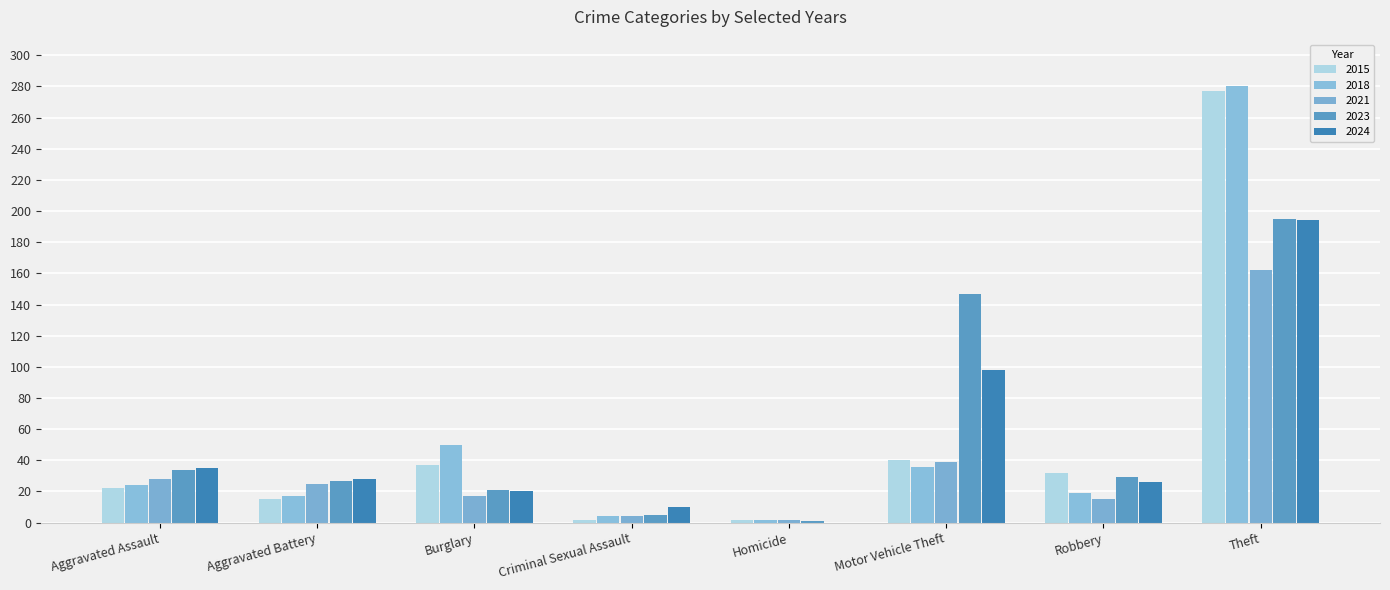

Reading left to right, list all the values displayed in this chart.

2015: Aggravated Assault=22	Aggravated Battery=15	Burglary=37	Criminal Sexual Assault=2	Homicide=2	Motor Vehicle Theft=40	Robbery=32	Theft=277
2018: Aggravated Assault=24	Aggravated Battery=17	Burglary=50	Criminal Sexual Assault=4	Homicide=2	Motor Vehicle Theft=36	Robbery=19	Theft=280
2021: Aggravated Assault=28	Aggravated Battery=25	Burglary=17	Criminal Sexual Assault=4	Homicide=2	Motor Vehicle Theft=39	Robbery=15	Theft=162
2023: Aggravated Assault=34	Aggravated Battery=27	Burglary=21	Criminal Sexual Assault=5	Homicide=1	Motor Vehicle Theft=147	Robbery=29	Theft=195
2024: Aggravated Assault=35	Aggravated Battery=28	Burglary=20	Criminal Sexual Assault=10	Homicide=0	Motor Vehicle Theft=98	Robbery=26	Theft=194